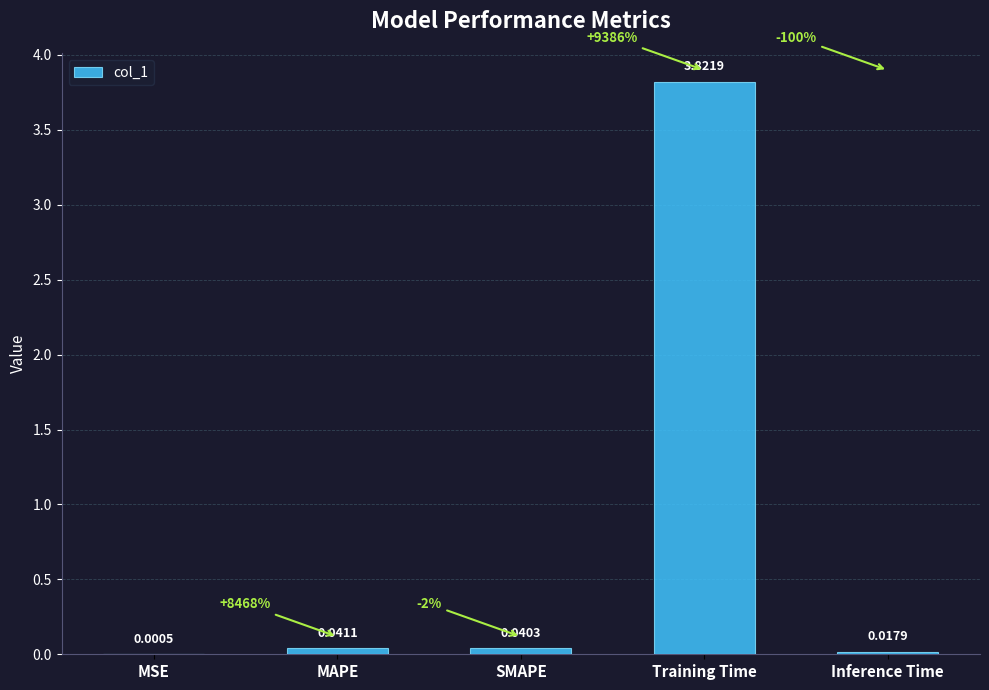

Are the bars horizontal?

No